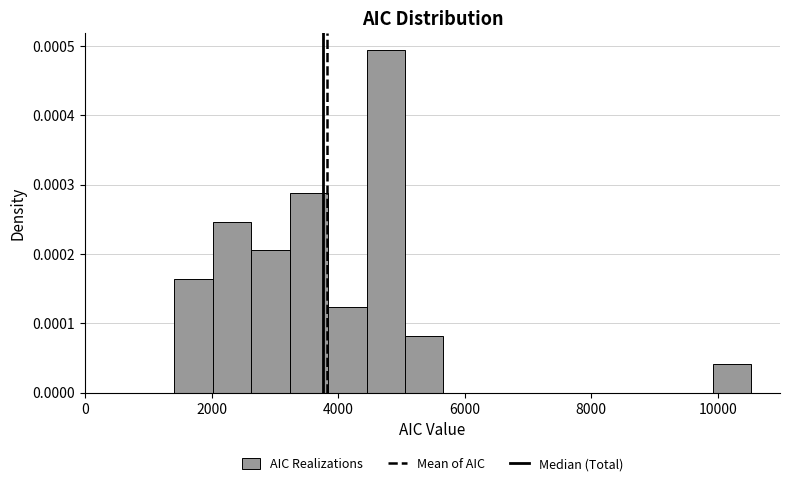

Around what value on the x-axis is the tallest bar? Give the approximate position of its centre, as read against the axis.

4800